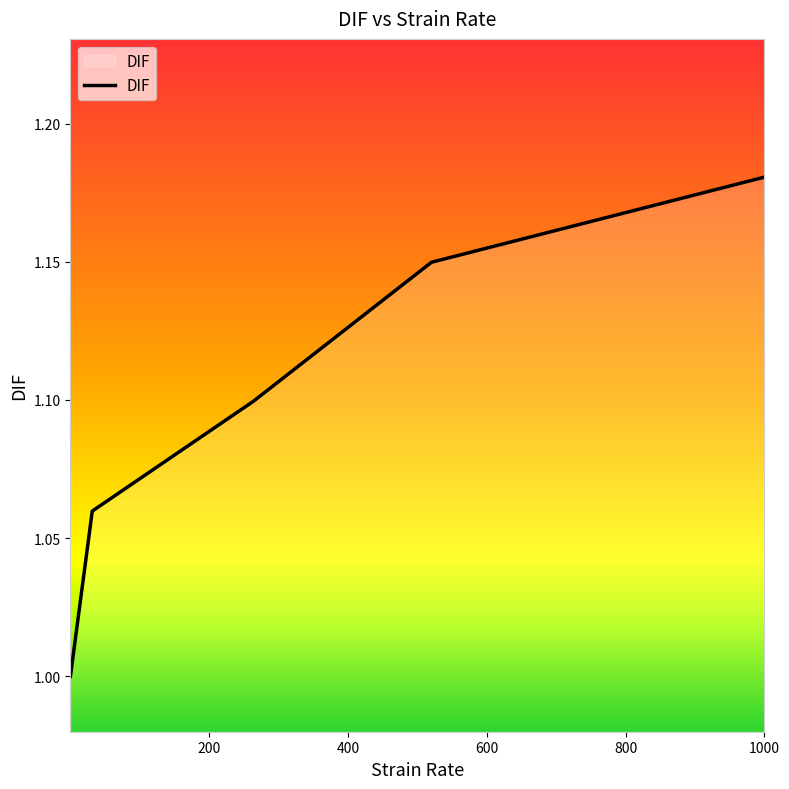

What is the minimum value shown in the chart?

1.0